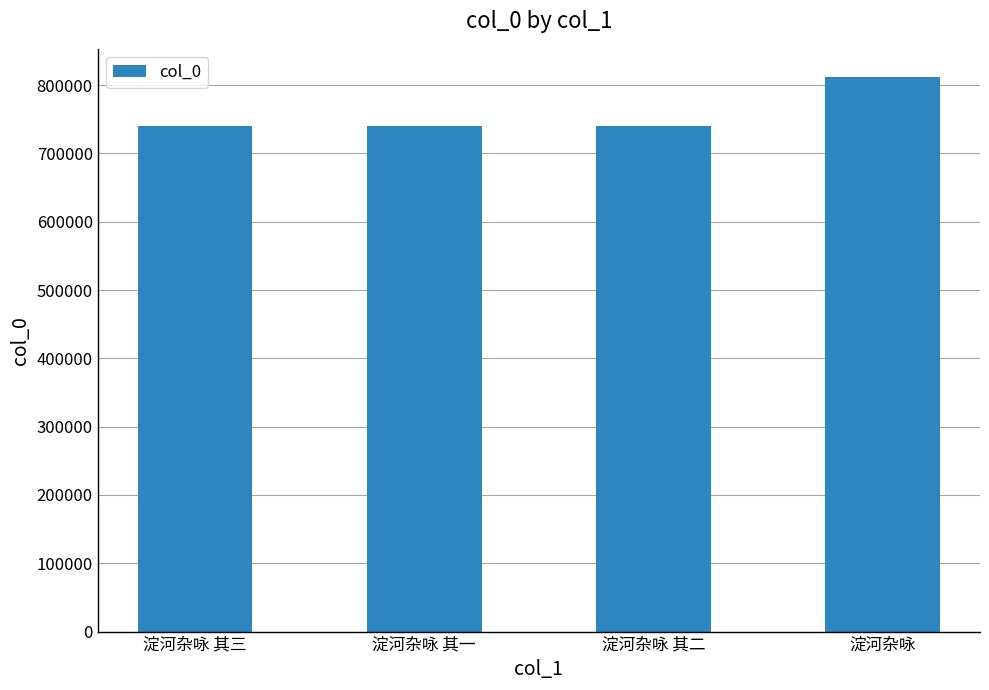

Are the bars horizontal?

No